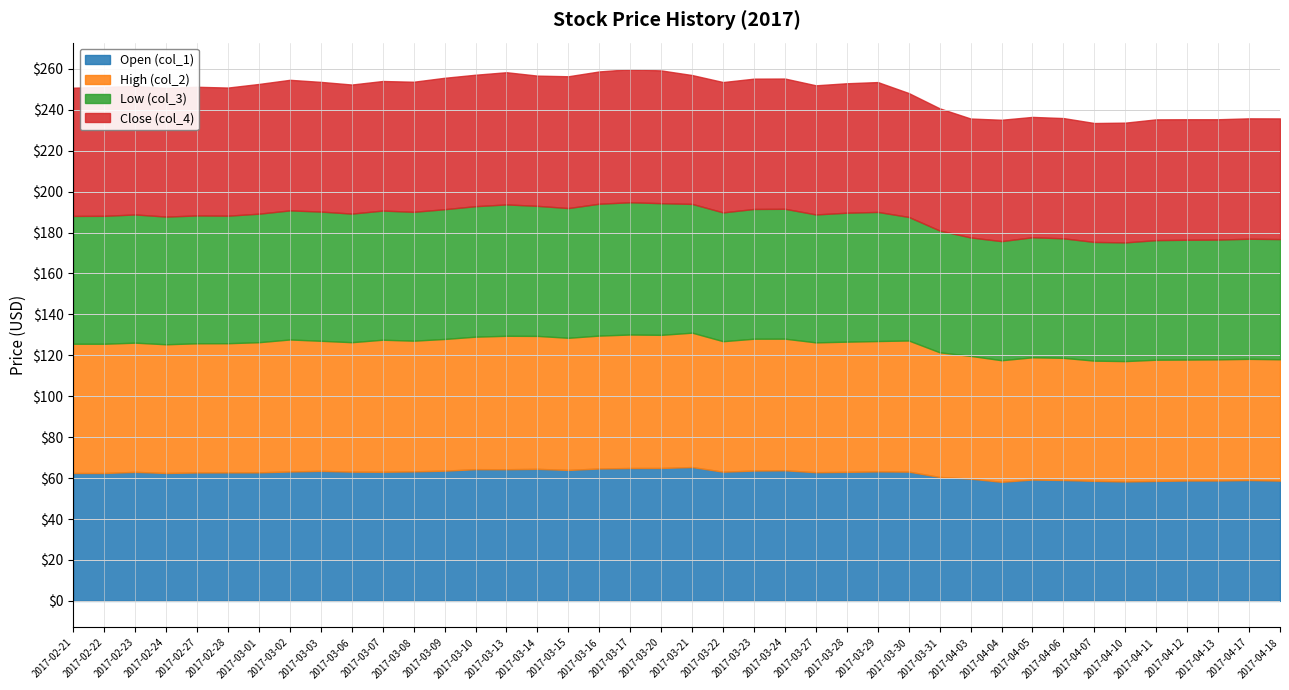

Where do Close (col_4) and Open (col_1) first cross each other?

2017-02-22 and 2017-02-23